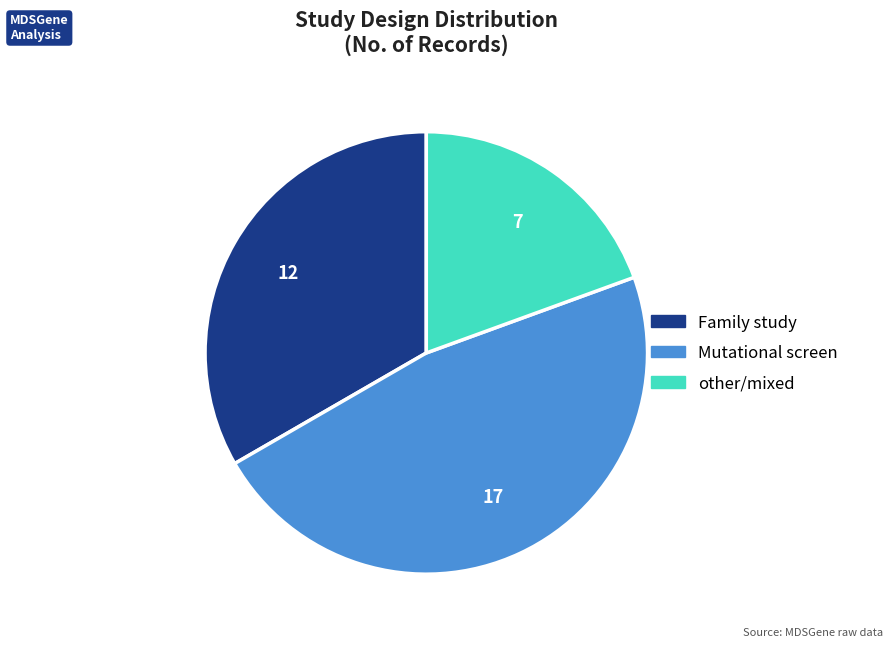

Is there any slice that represents more than half of the pie?

No